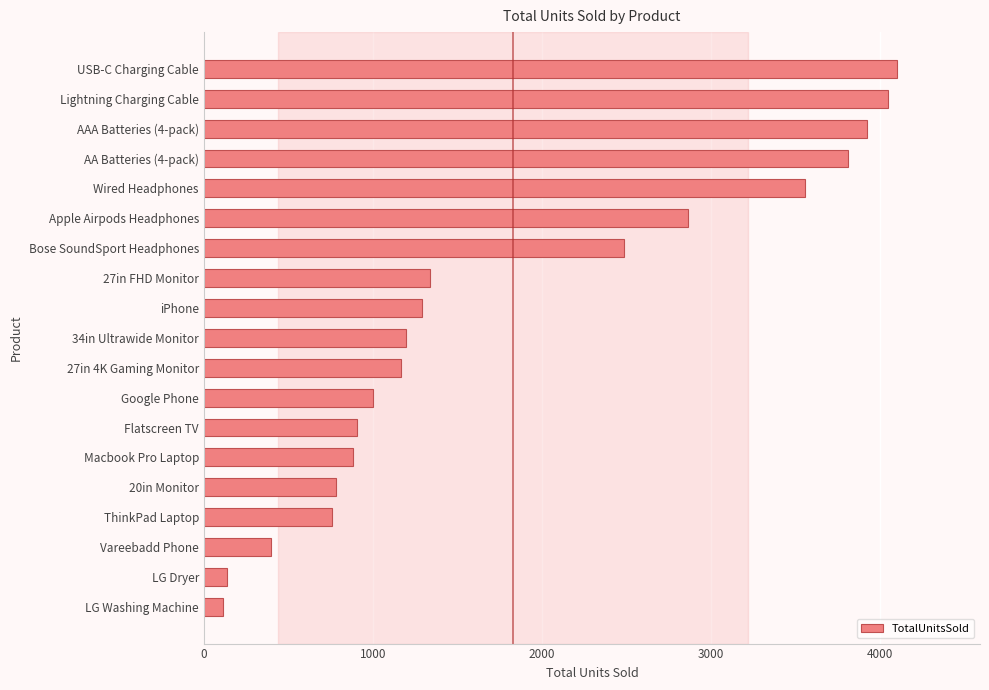

What is the change in value from LG Dryer to Flatscreen TV?

+773